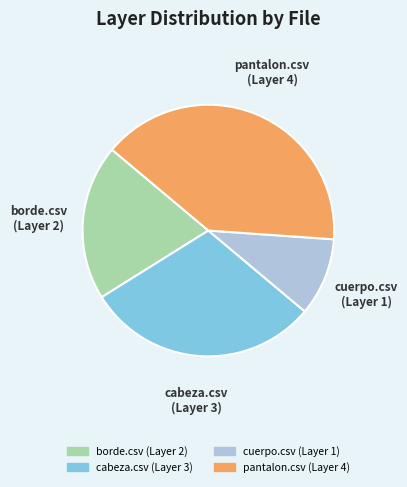

Is there a majority slice in this chart?

No